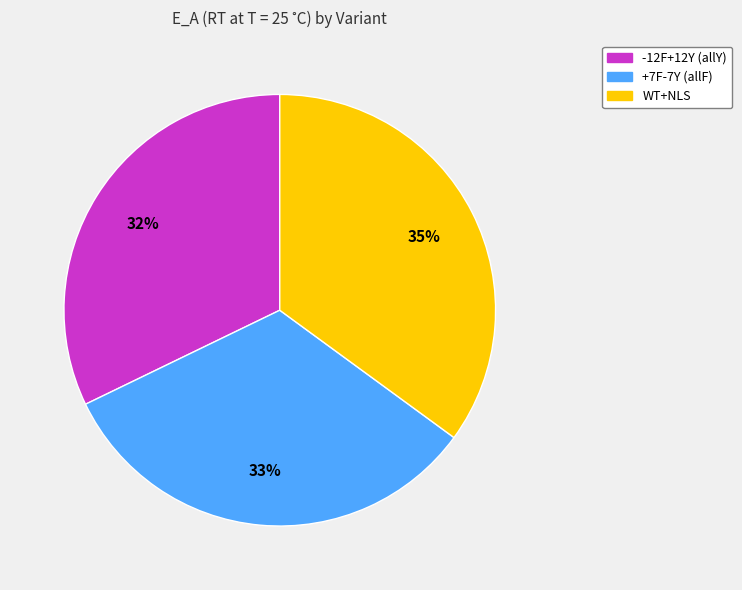

How many segments does this pie chart have?

3